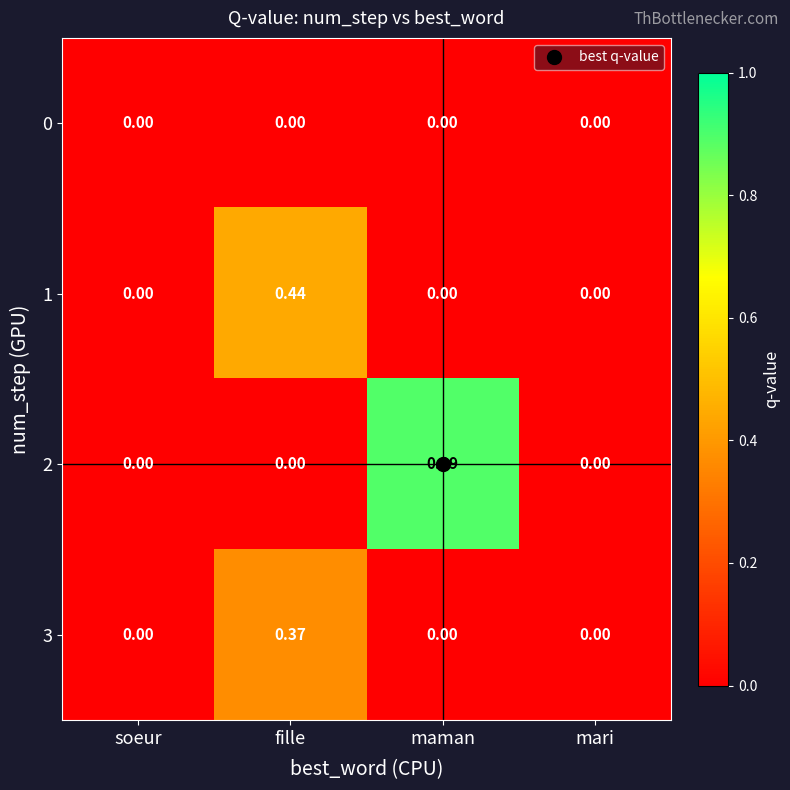

Which series has the largest range (max minus min)?

2